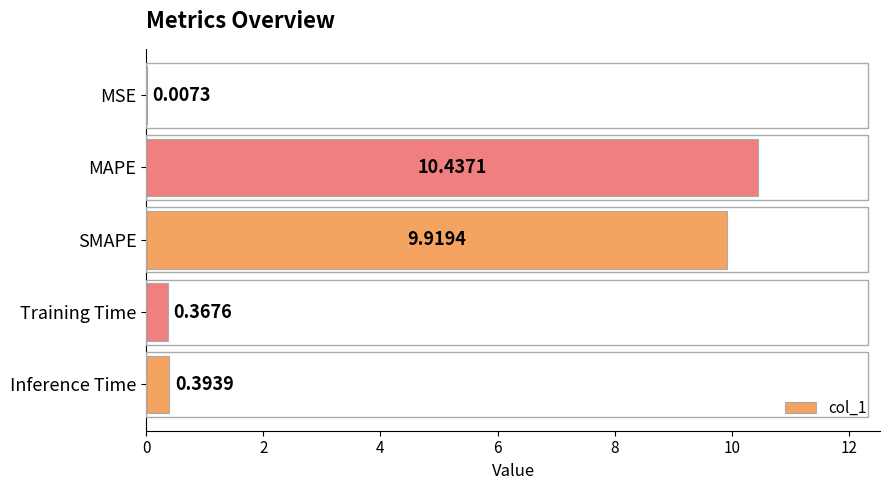

Are the bars horizontal?

Yes